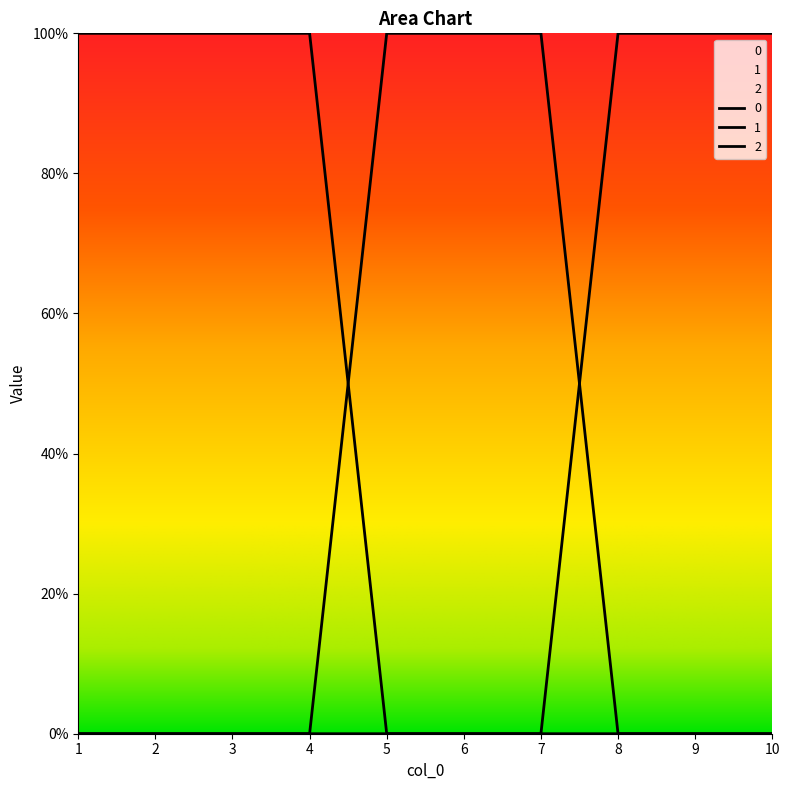

How many positive values does the 0 series have?

4